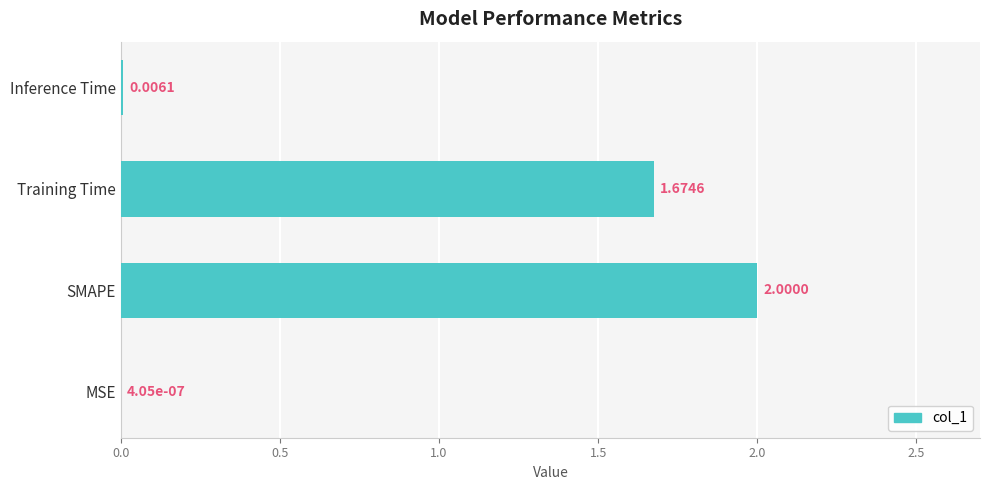

How many data points are above 1?

2